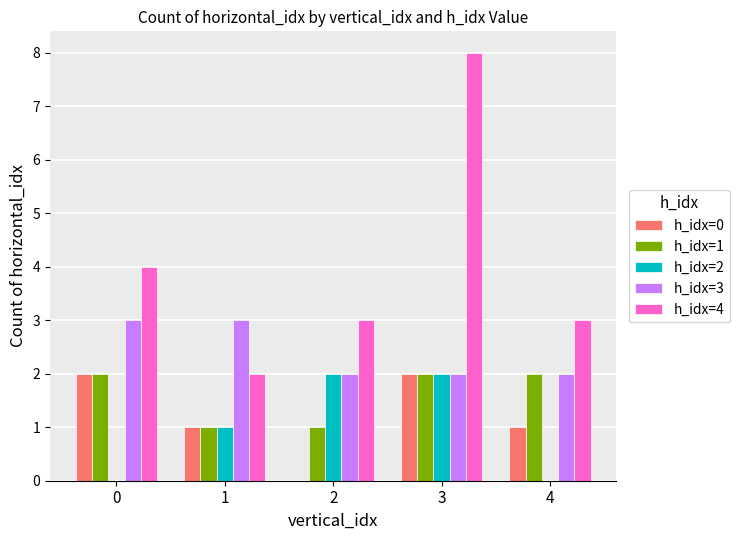

How many values in h_idx=0 are above zero?

4